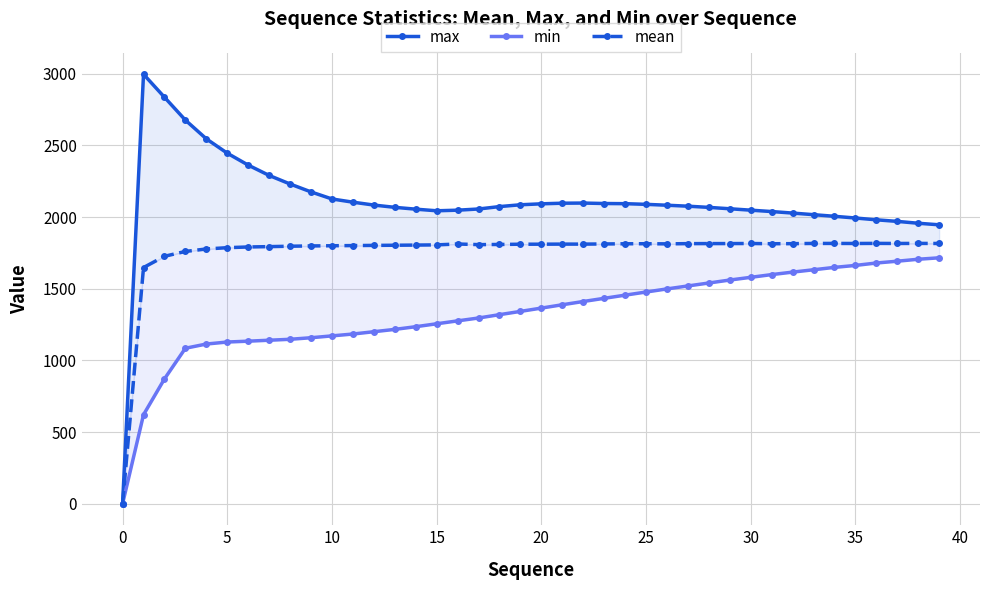

How many data points in min are less than 1364?

20